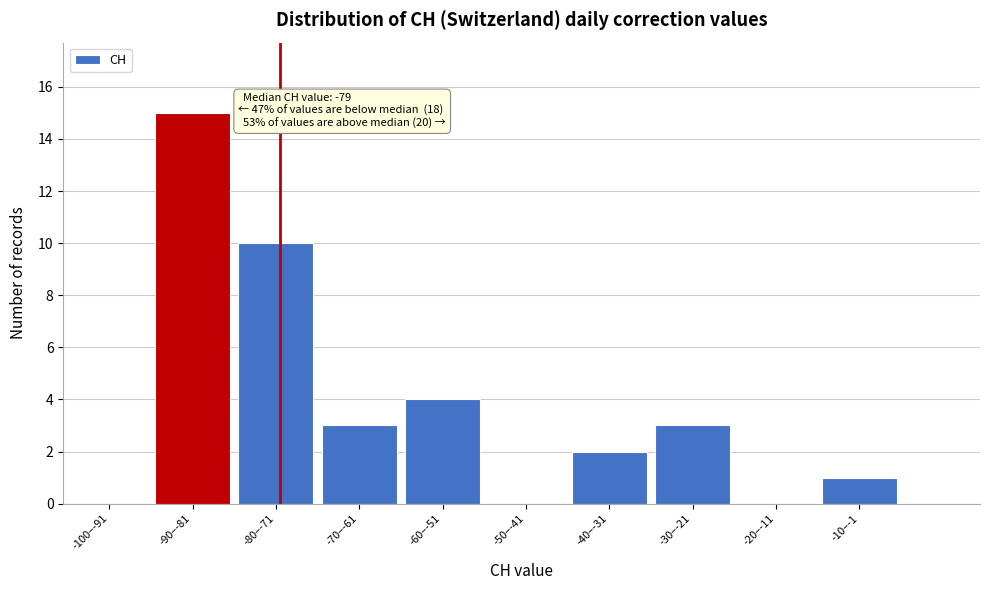

Reading right to left, what are all the values shown in this chart?

-10–-1=1	-20–-11=0	-30–-21=3	-40–-31=2	-50–-41=0	-60–-51=4	-70–-61=3	-80–-71=10	-90–-81=15	-100–-91=0